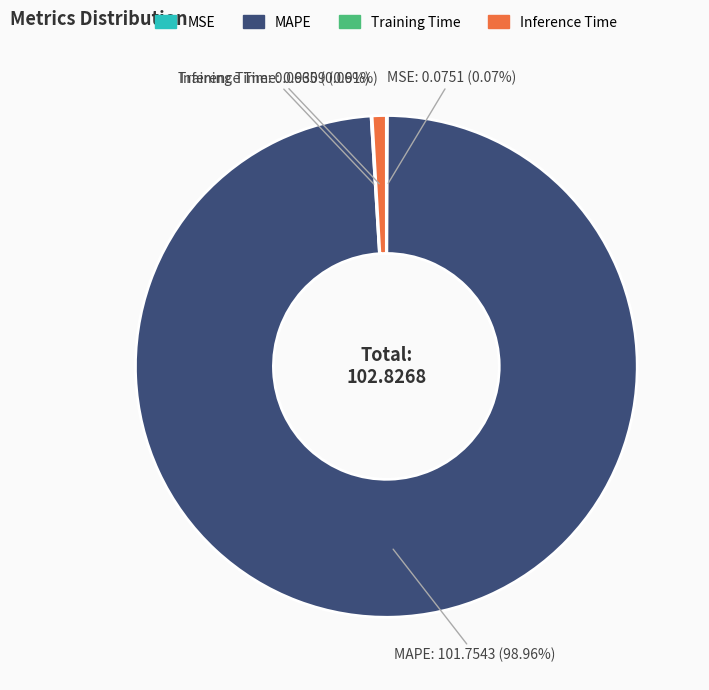

Does any single category account for the majority?

Yes